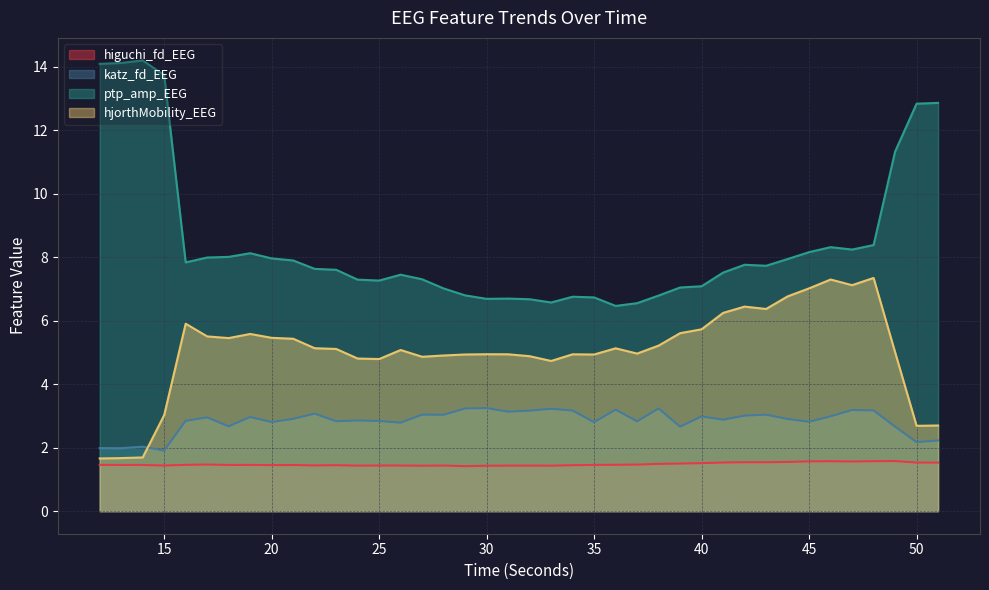

True or false: higuchi_fd_EEG has a value of 2.4 at 24.

False